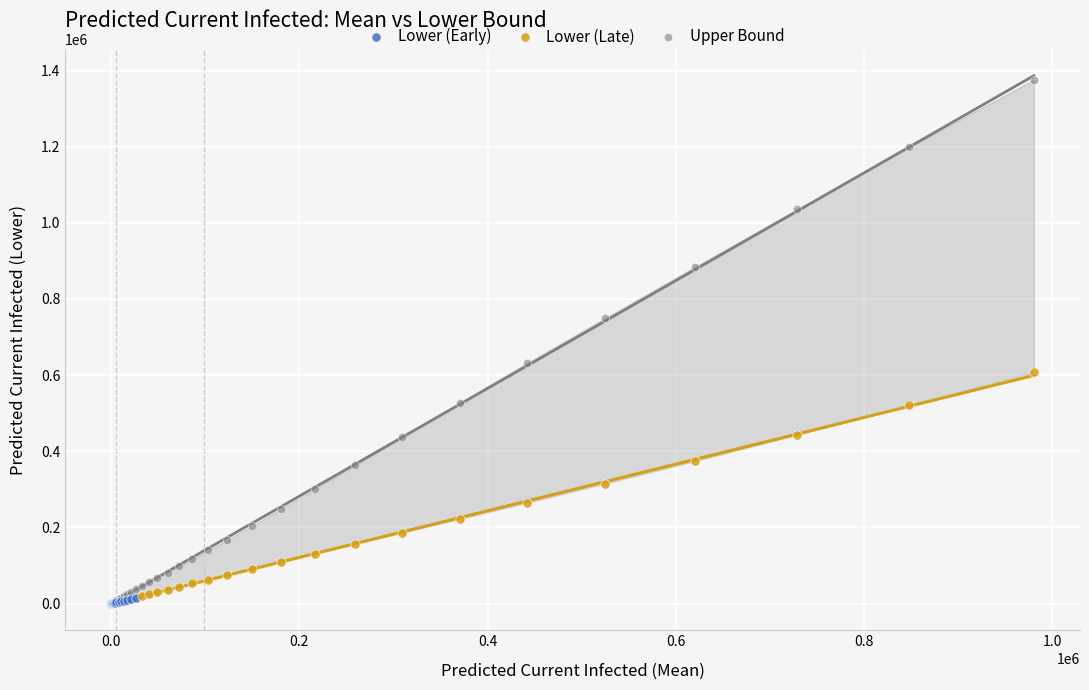

Which series contains the highest Y value?

Upper Bound